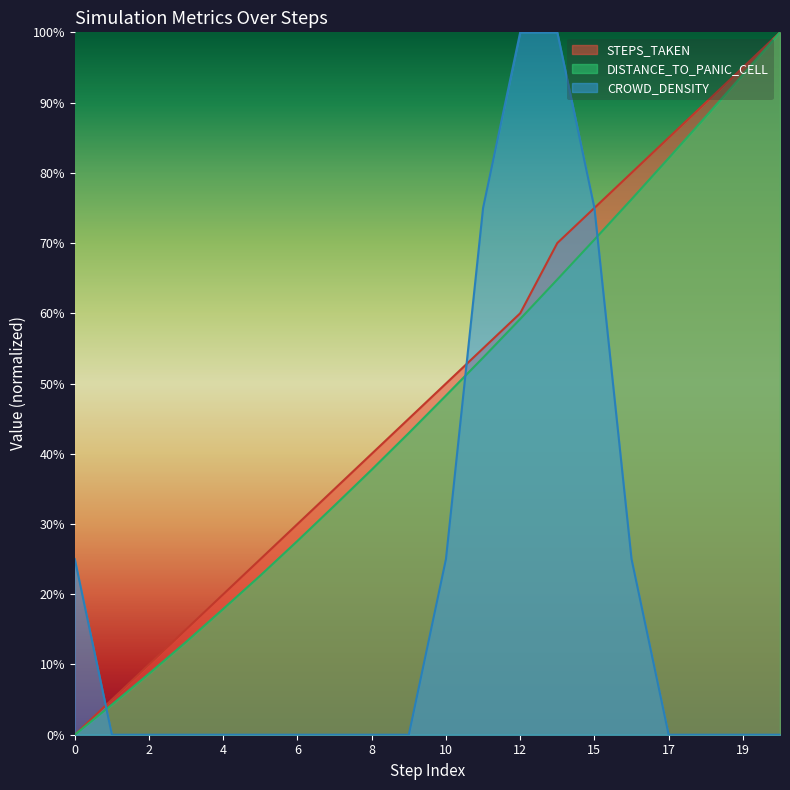

Is it true that CROWD_DENSITY equals -53.1 at 8?

False